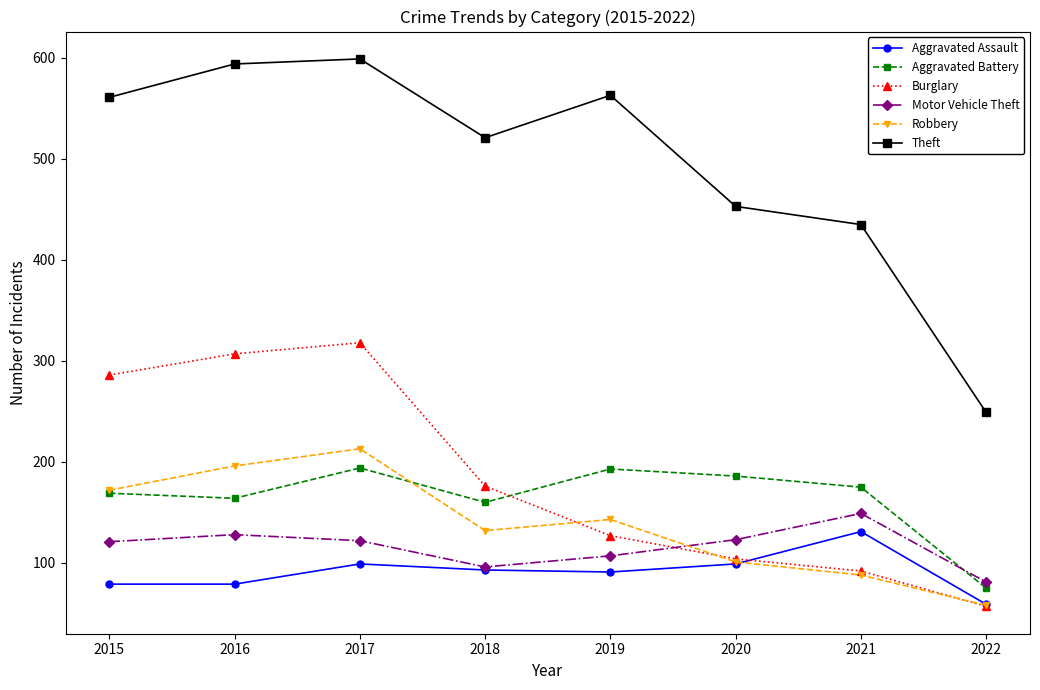

What is the value of the Burglary point at the 3rd from the left?

318